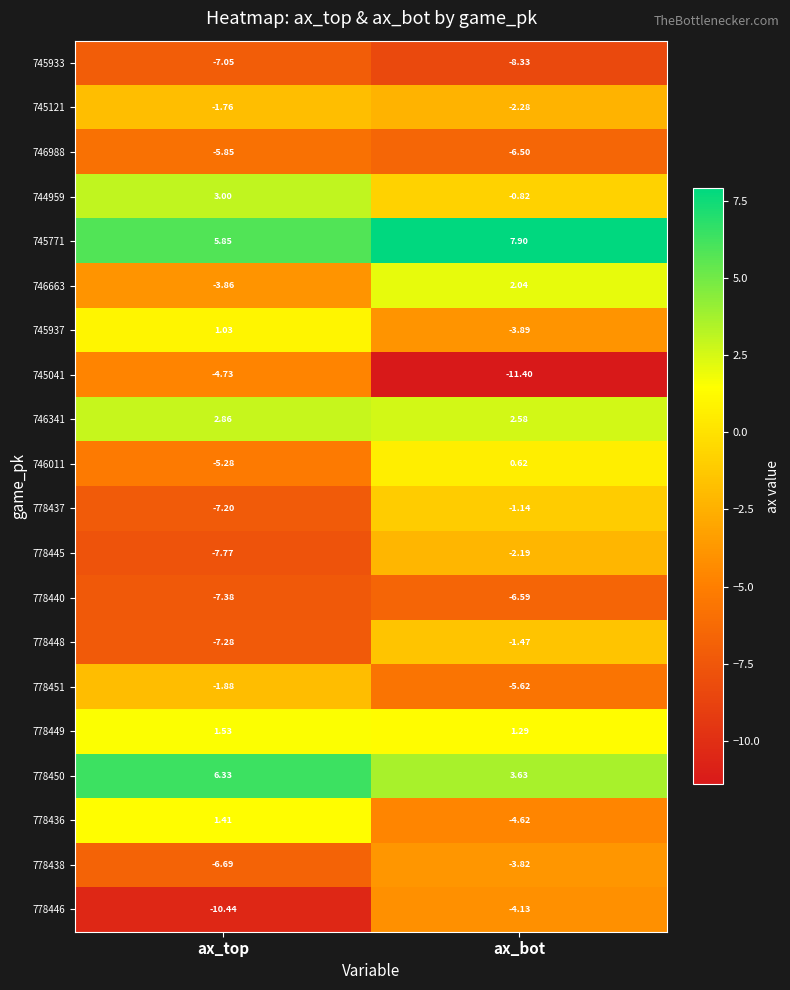

Rank the categories by 778450 value from highest to lowest.

ax_top, ax_bot